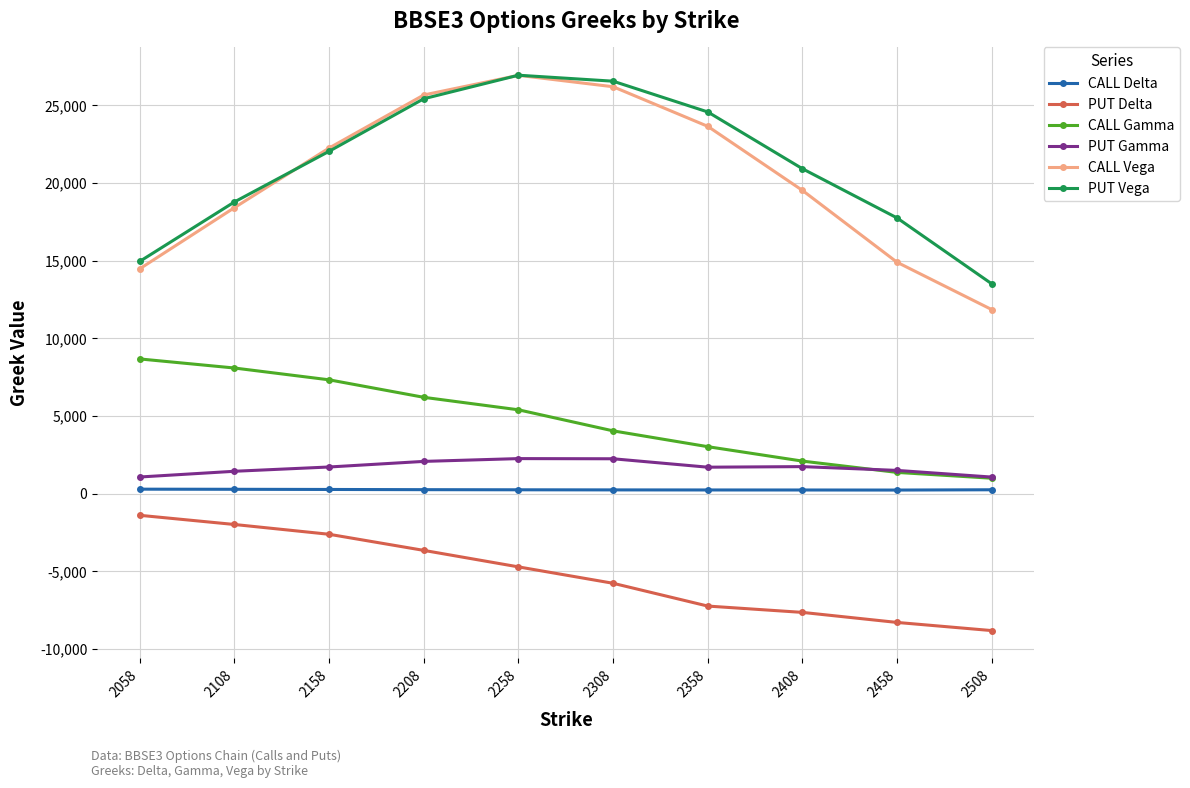

How many data points does each series have?

10